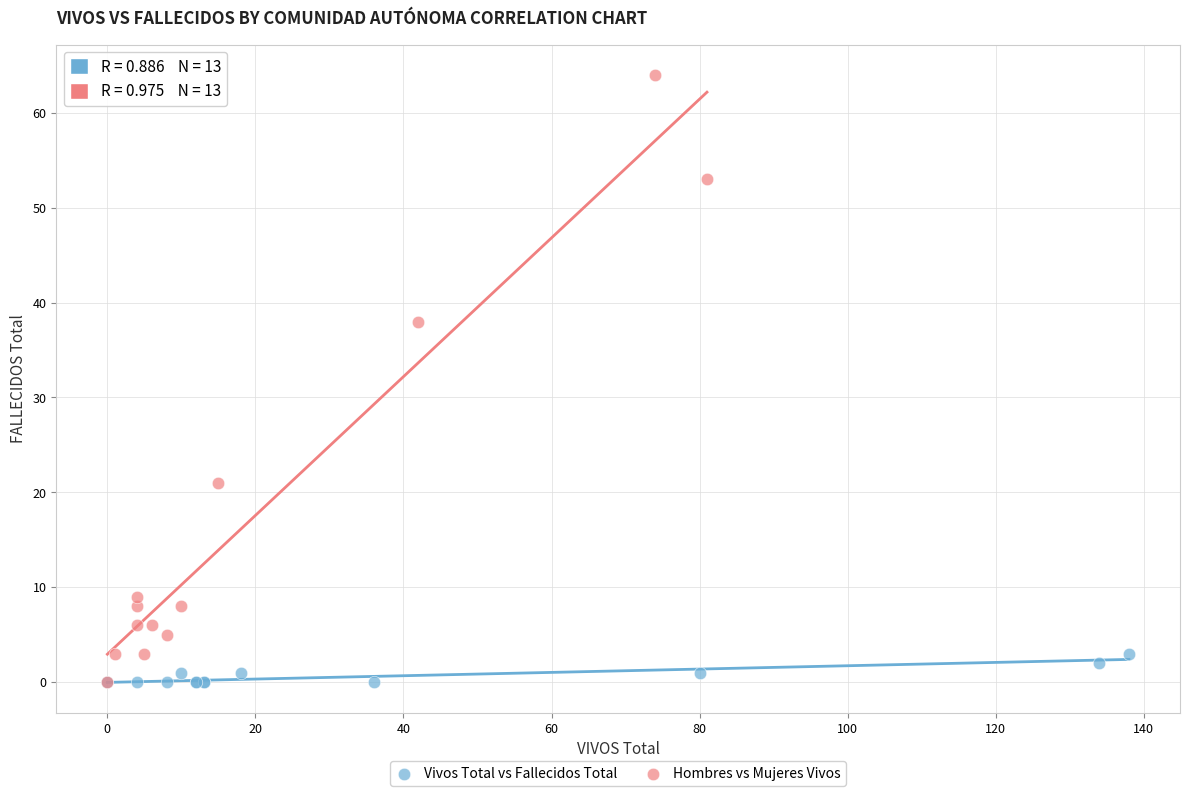

Which series has the widest spread of Y values?

Hombres vs Mujeres Vivos